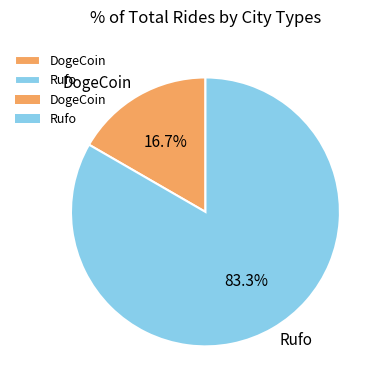

To the nearest percent, what is the combined percentage of DogeCoin and Rufo?

100%